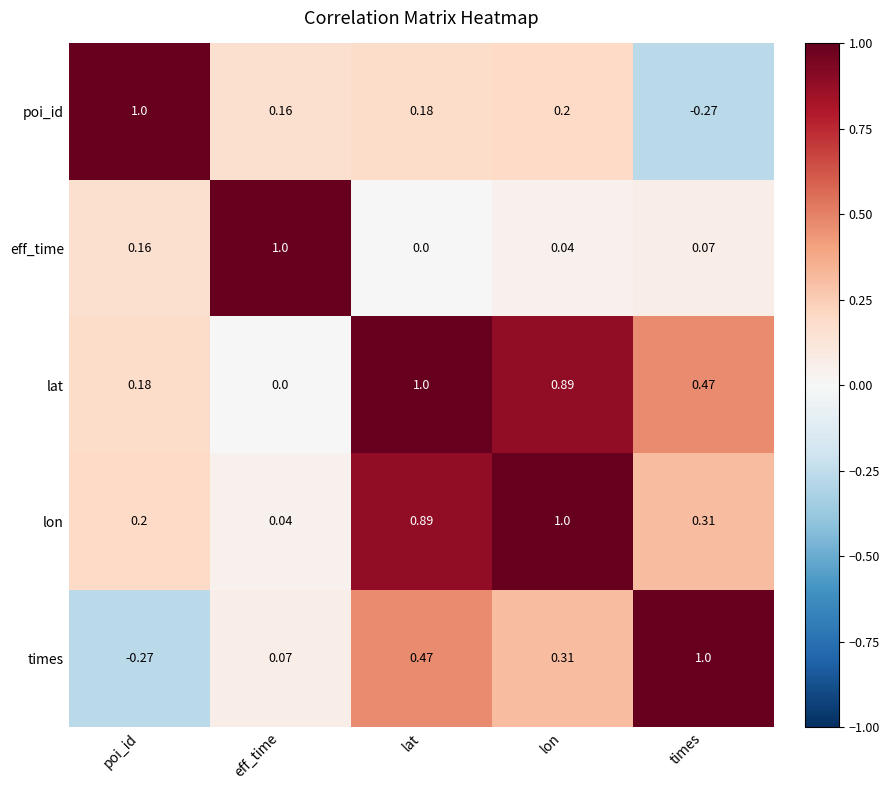

Which category has the highest value in the poi_id series?

poi_id